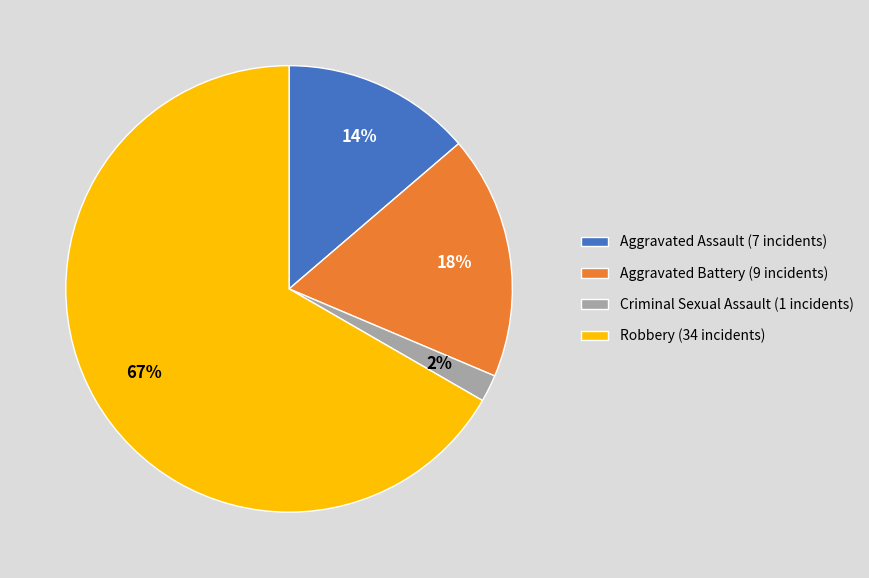

Does Aggravated Battery account for over 50% of the chart?

No